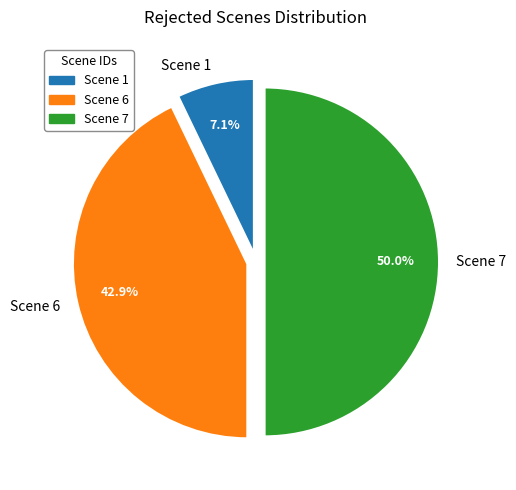

Between Scene 1 and Scene 7, which is larger?

Scene 7